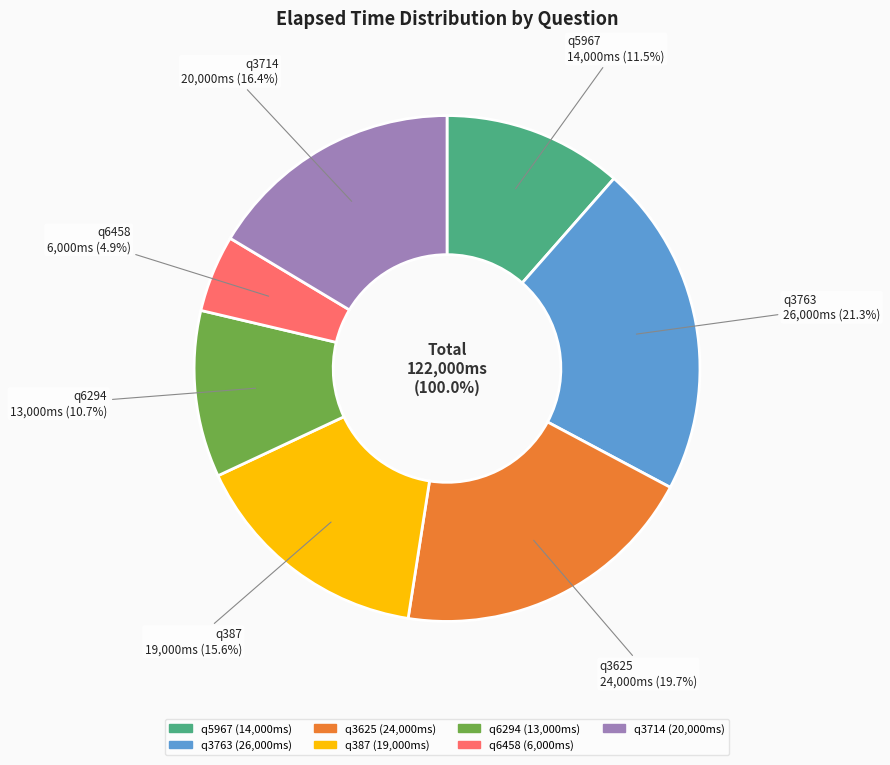

Which category has the biggest portion of the pie?

q3763